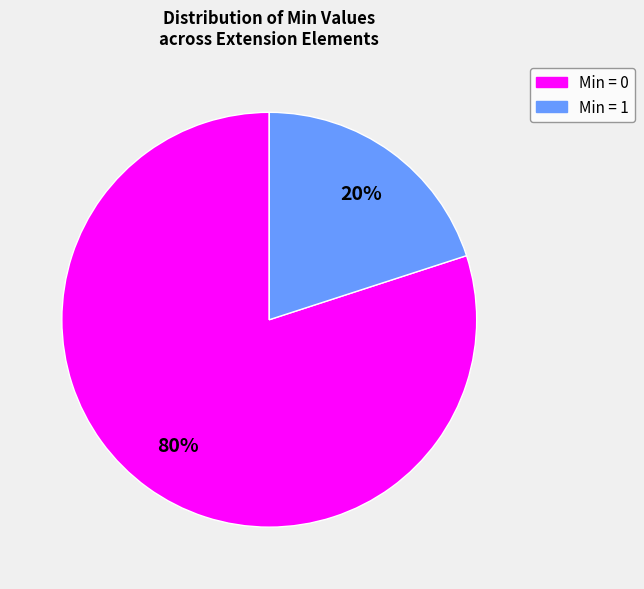

Count the number of slices in the pie.

2